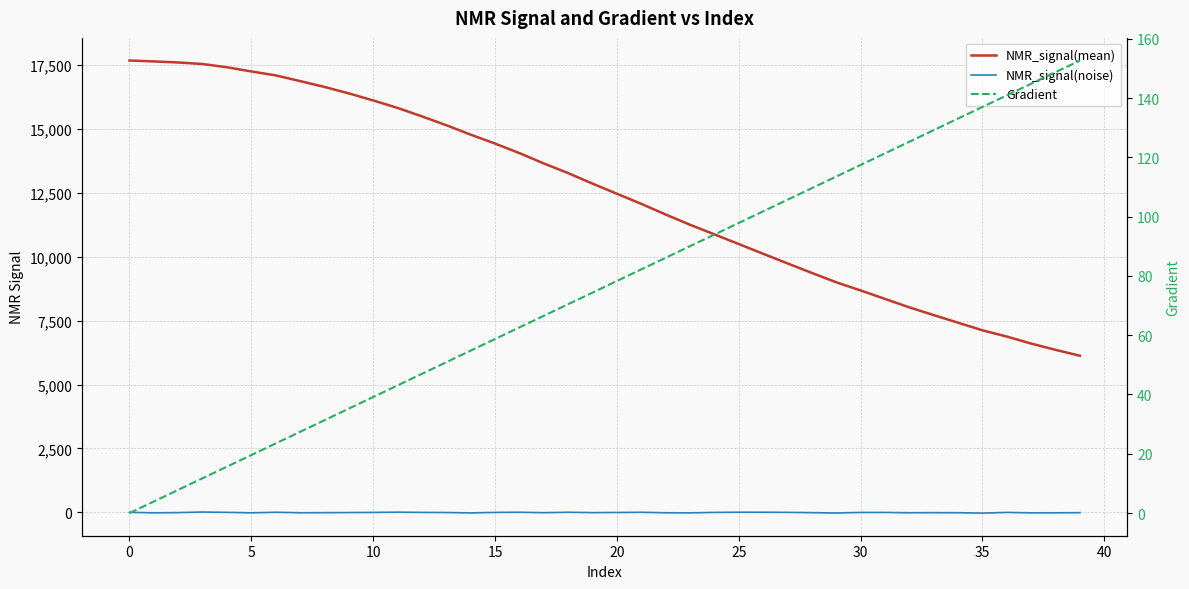

List the series in order of their peak value, lowest first.

NMR_signal(noise), Gradient, NMR_signal(mean)